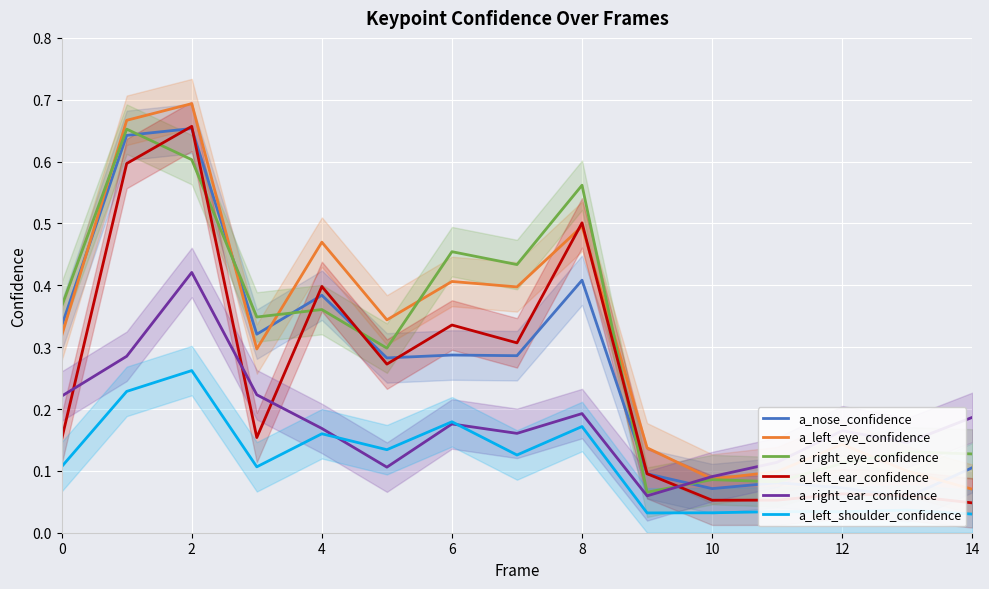

What value does the a_right_eye_confidence series have at 13?

0.1